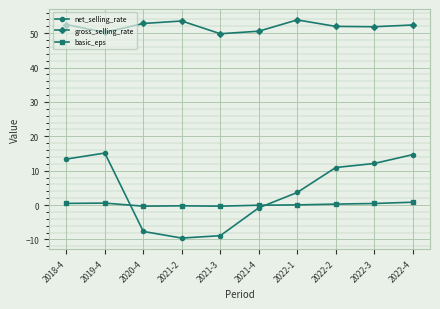

What is the approximate value of basic_eps at 2022-4?

0.8